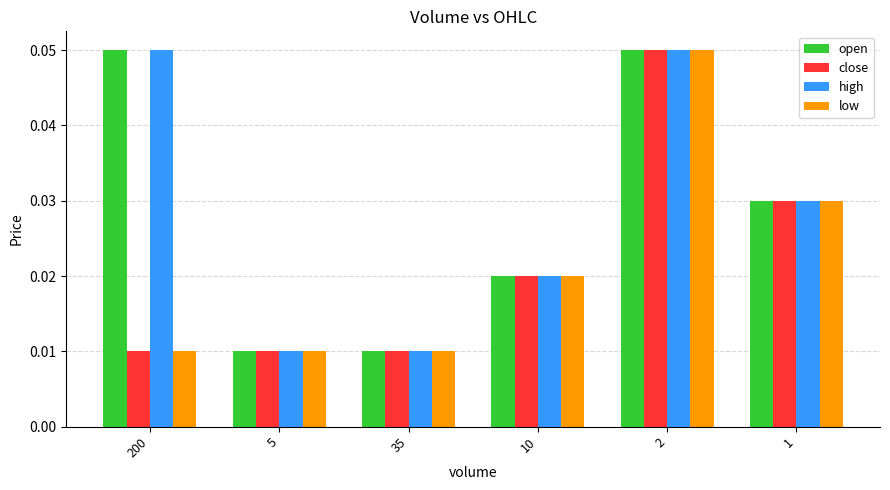

How many high values are between 0 and 1?

6